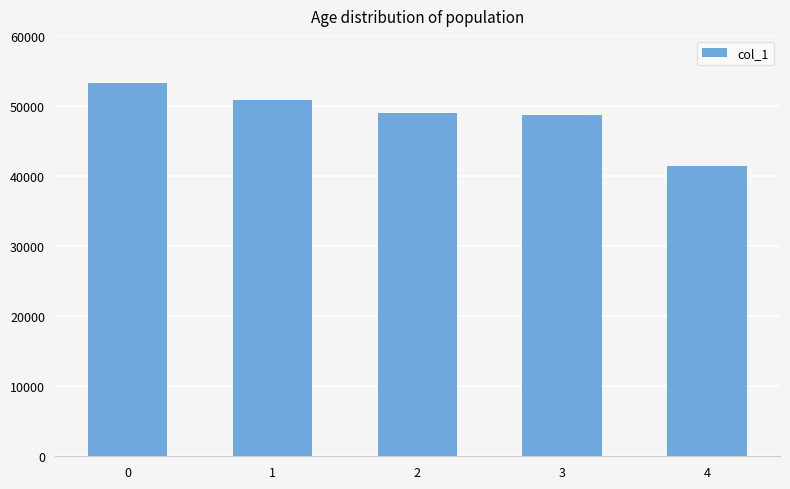

The chart shows a value of 85129 at 3. True or false?

False